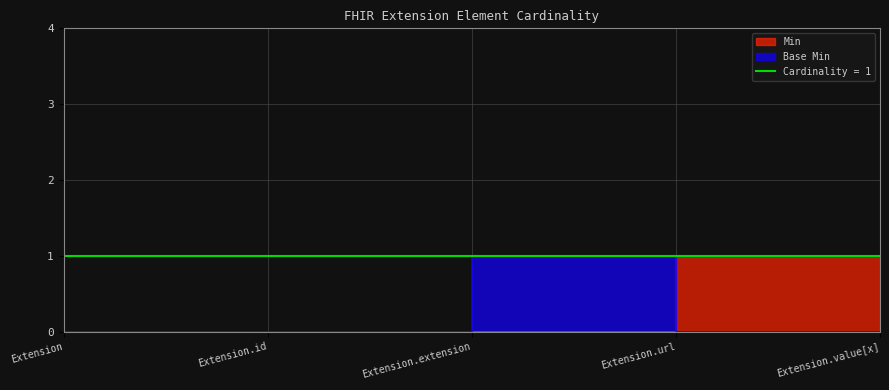

Rank the series by their maximum value, from highest to lowest.

Min, Base Min